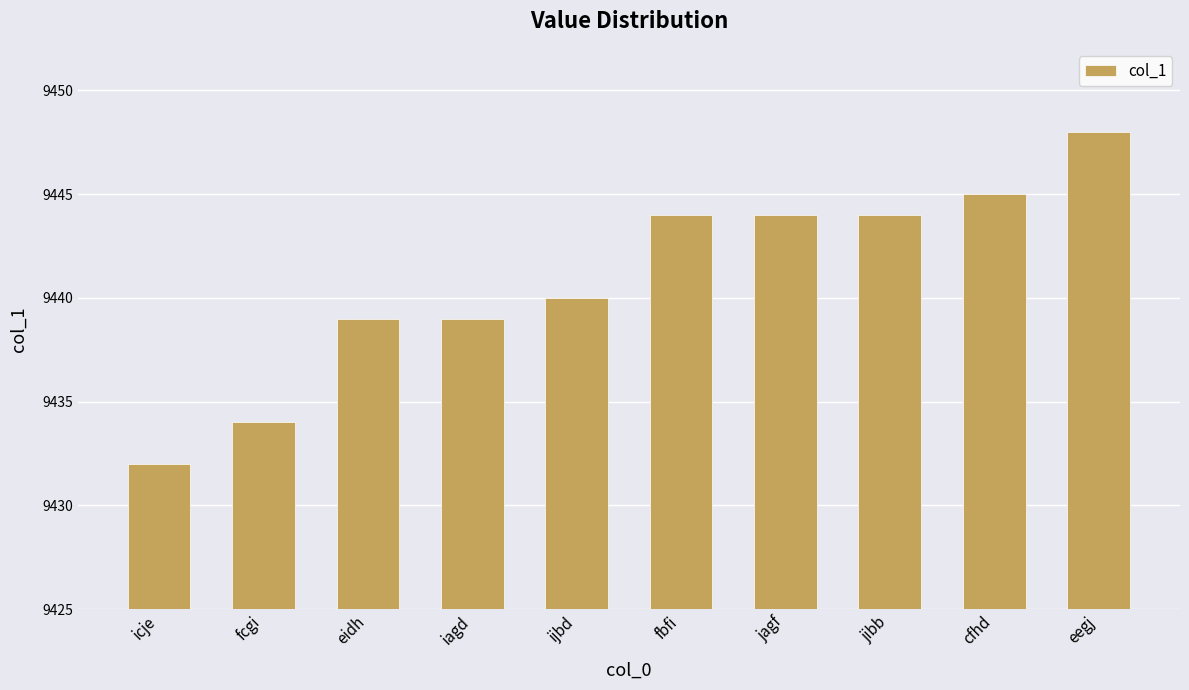

Which has a higher value, ijbd or eegj?

eegj